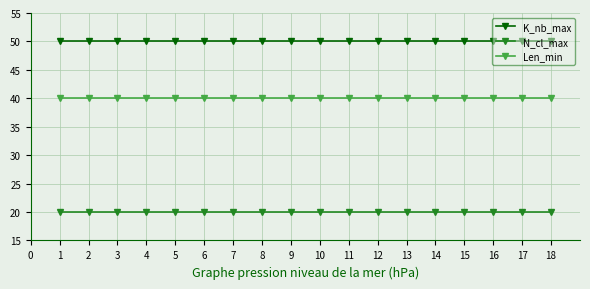

What is the minimum value for N_cl_max?

20